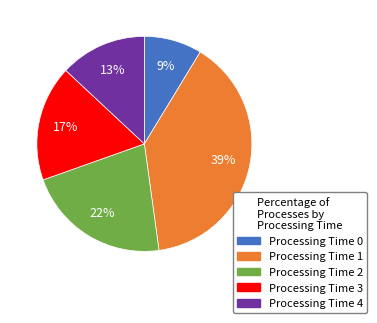

To the nearest percent, what is the average slice percentage?

20%